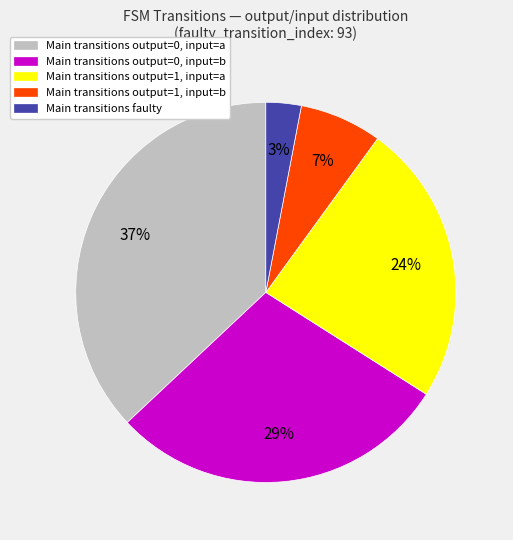

To the nearest percent, what is the difference between the largest and smallest slice percentages?

34%